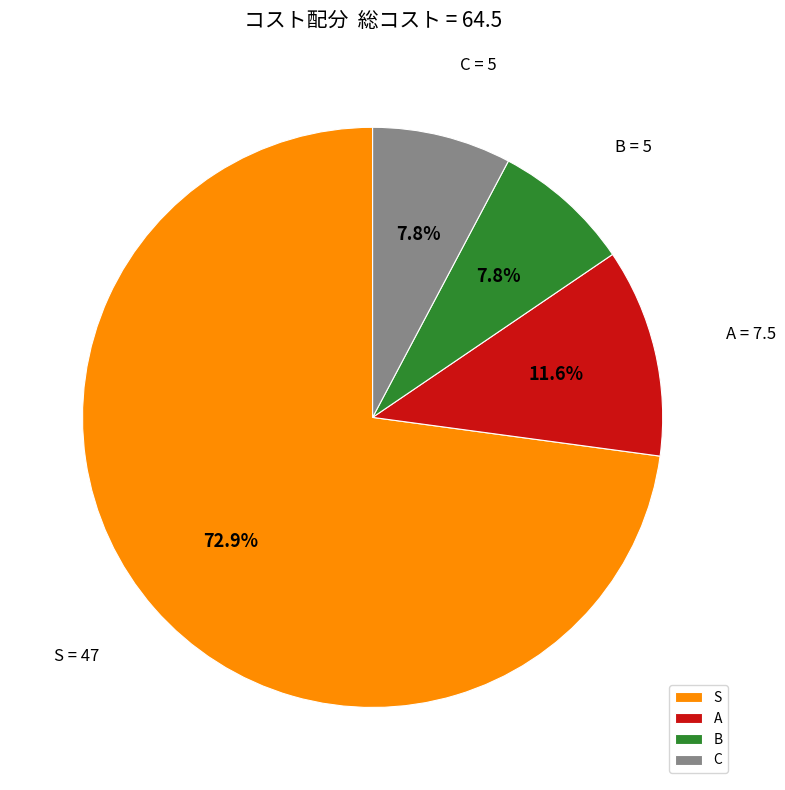

Does S account for over 50% of the chart?

Yes